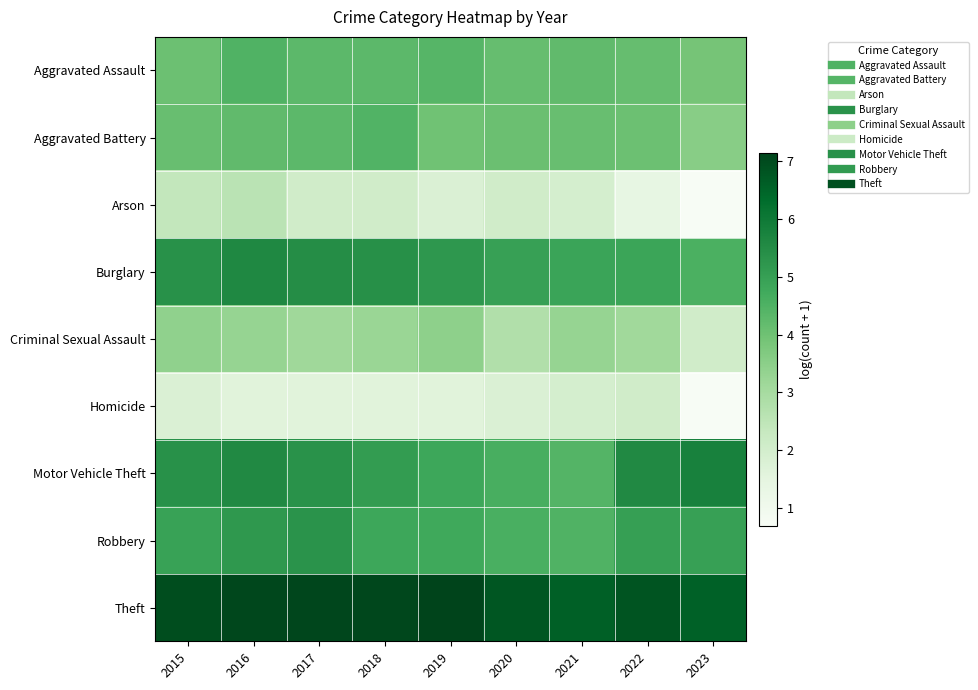

Which has a higher value, 2022 or 2015?

2022